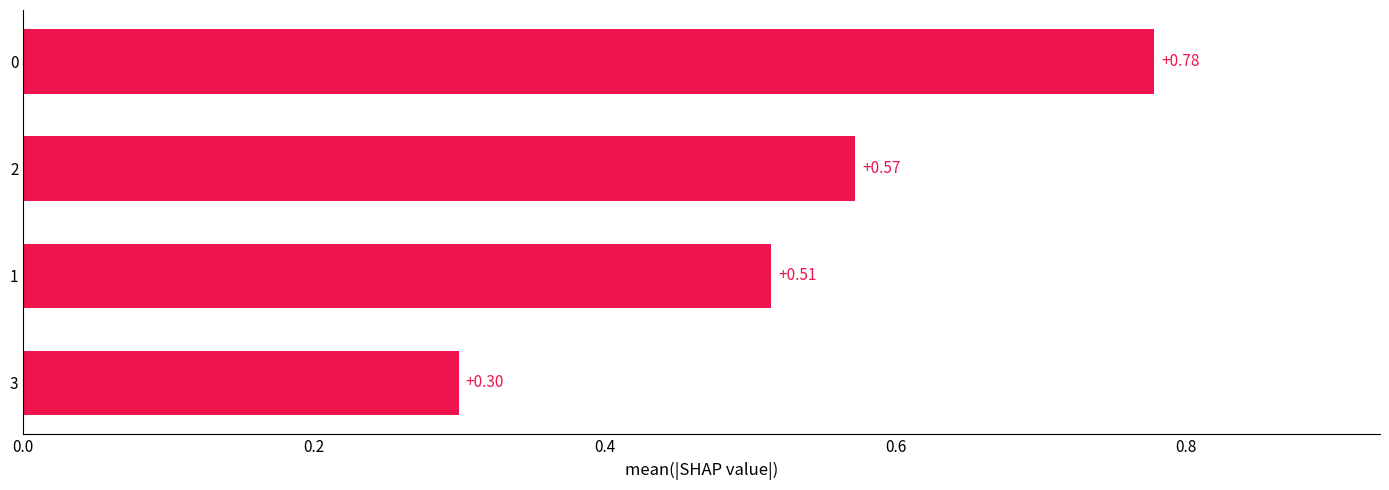

Are the bars horizontal?

Yes